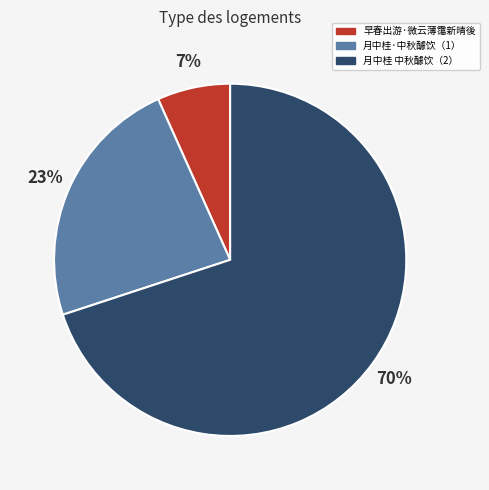

Which category has the biggest portion of the pie?

月中桂 中秋醵饮（2）